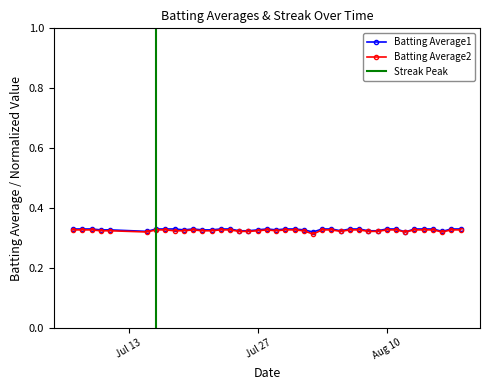

Count the Batting Average1 values in the range 0 to 1.

40